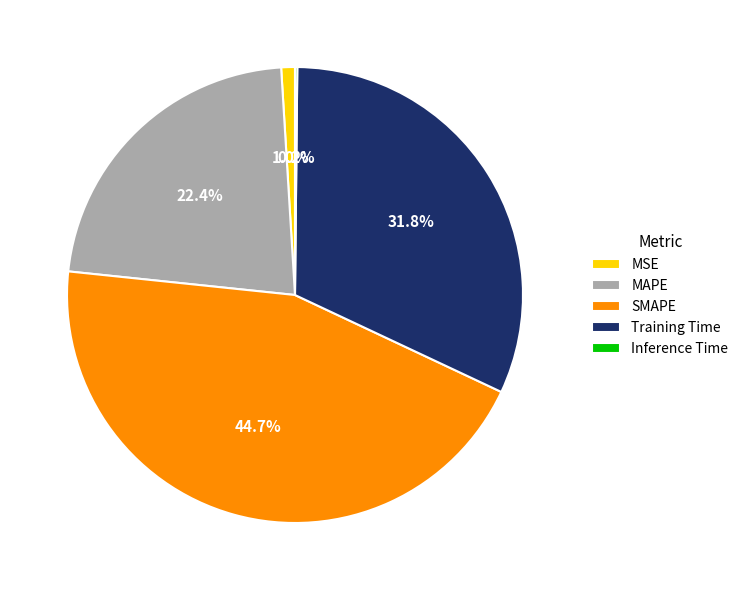

What is the largest slice in the pie chart?

SMAPE